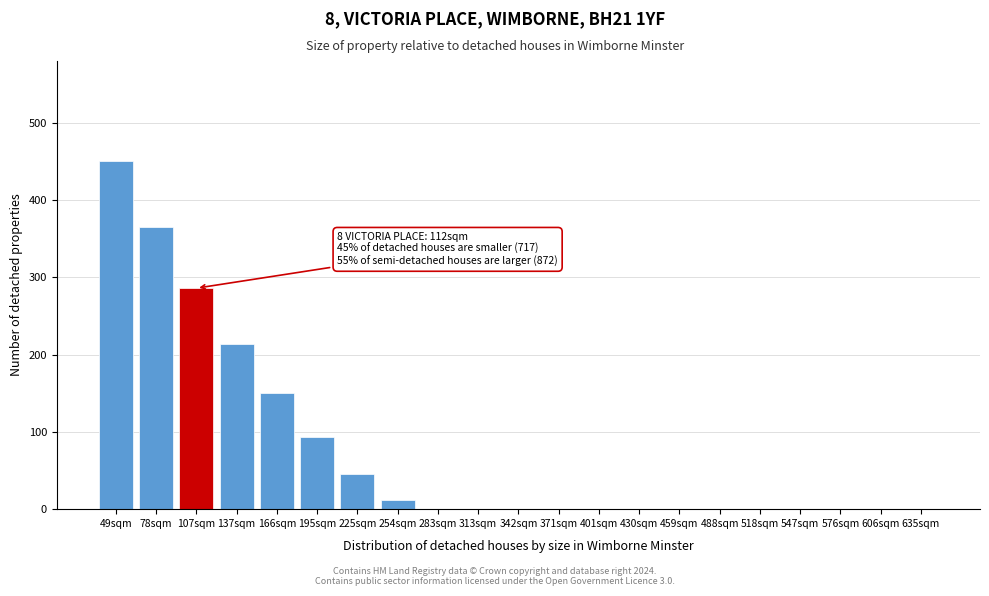

Reading left to right, extract all data points from this chart.

49sqm=450	78sqm=365	107sqm=286	137sqm=214	166sqm=150	195sqm=93	225sqm=46	254sqm=12	283sqm=0	313sqm=0	342sqm=0	371sqm=0	401sqm=0	430sqm=0	459sqm=0	488sqm=0	518sqm=0	547sqm=0	576sqm=0	606sqm=0	635sqm=0